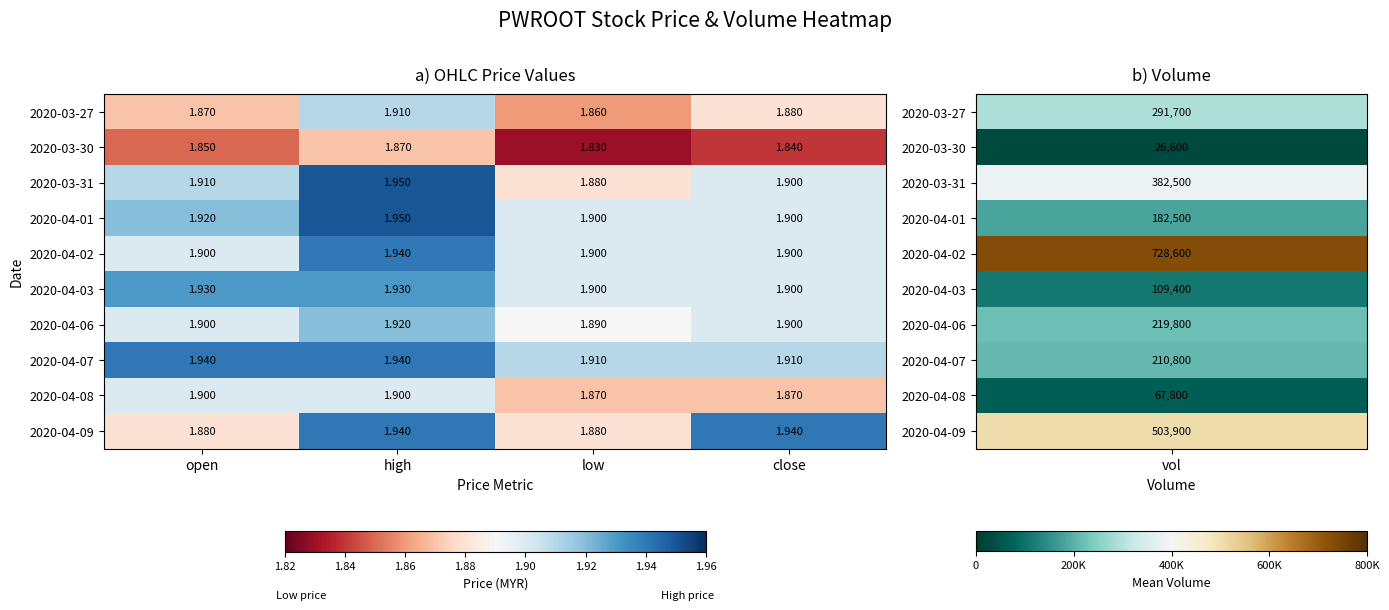

Which series has the largest total across all categories?

2020-04-07